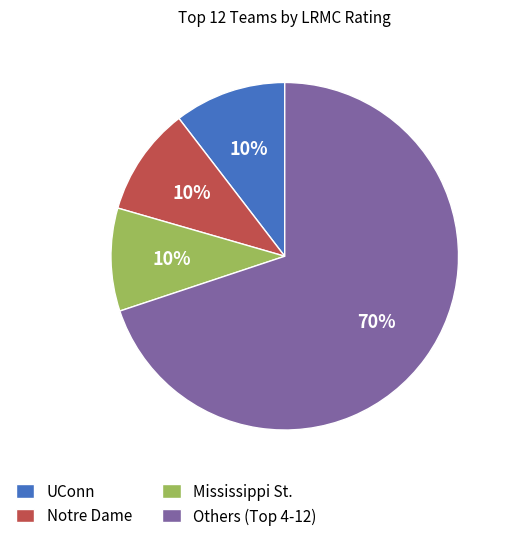

Which slice is the largest?

Others (Top 4-12)